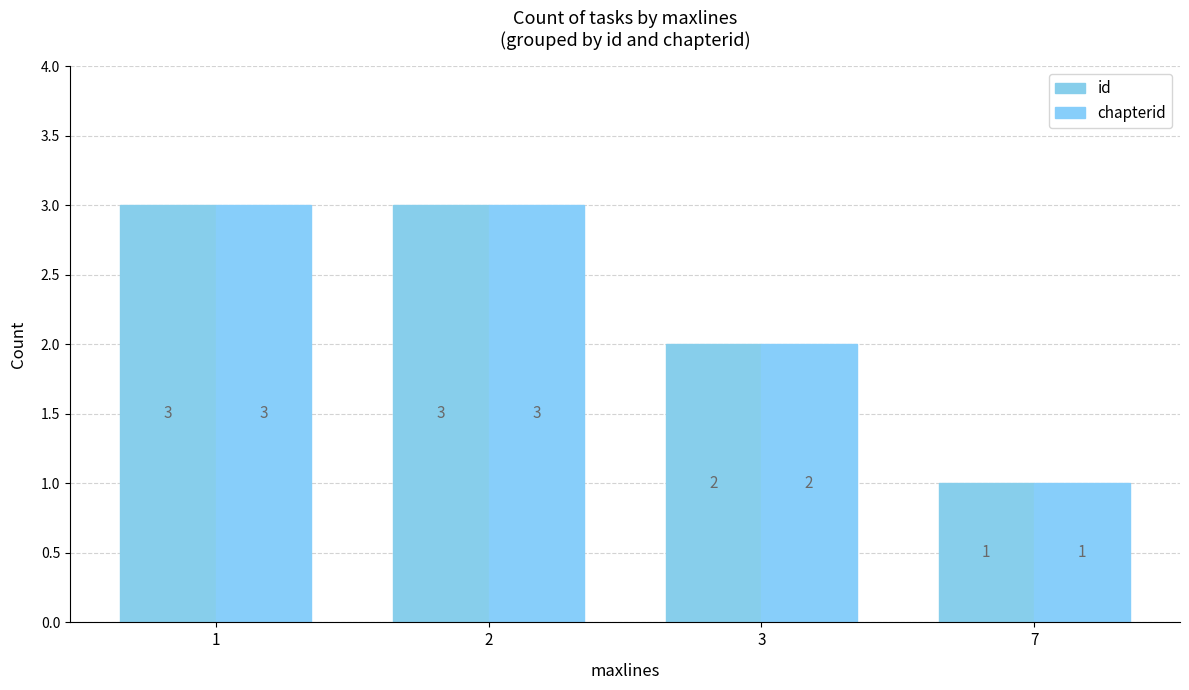

The value of id at 2 is 4. True or false?

False